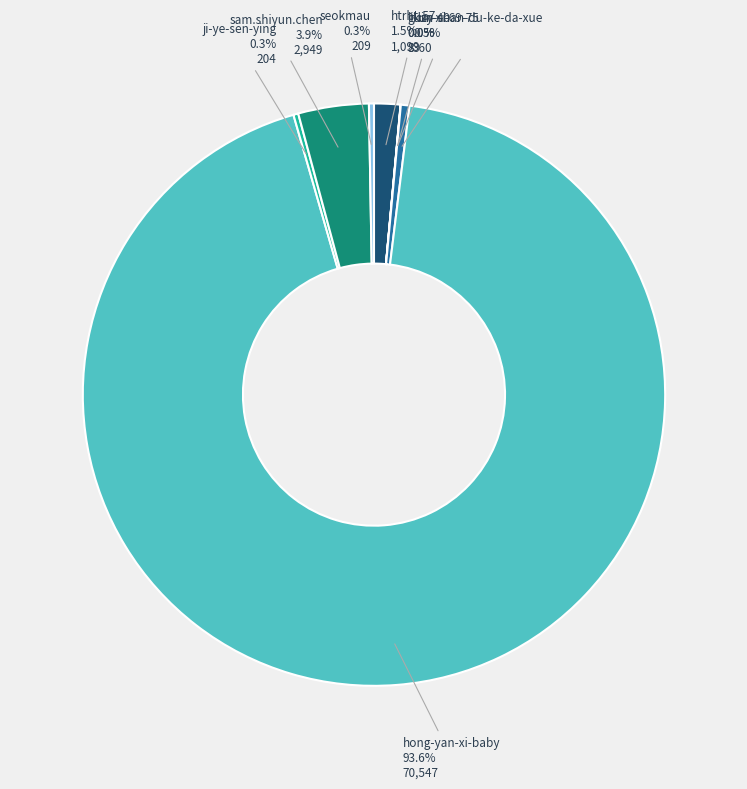

Is hong-yan-xi-baby the majority of the pie?

Yes